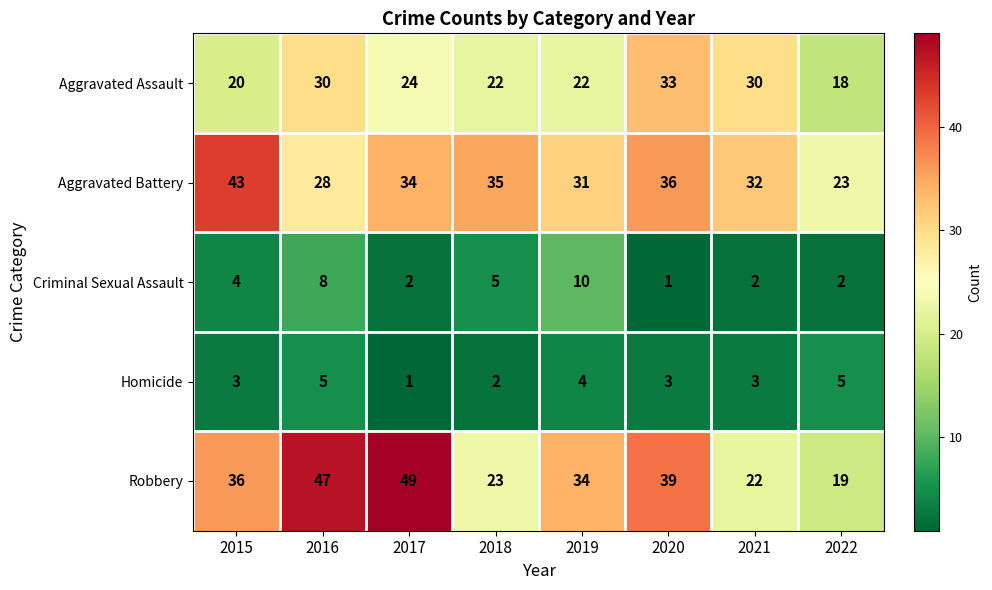

Which series has the largest total across all categories?

Robbery